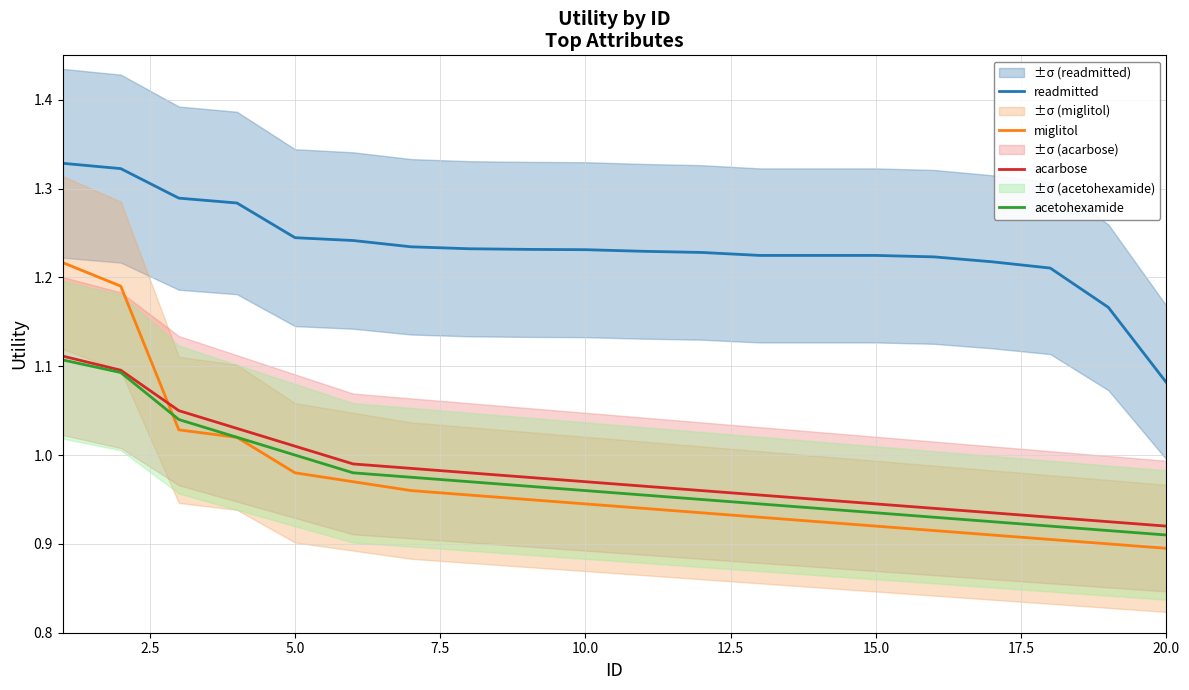

True or false: readmitted and acarbose cross at least once.

False